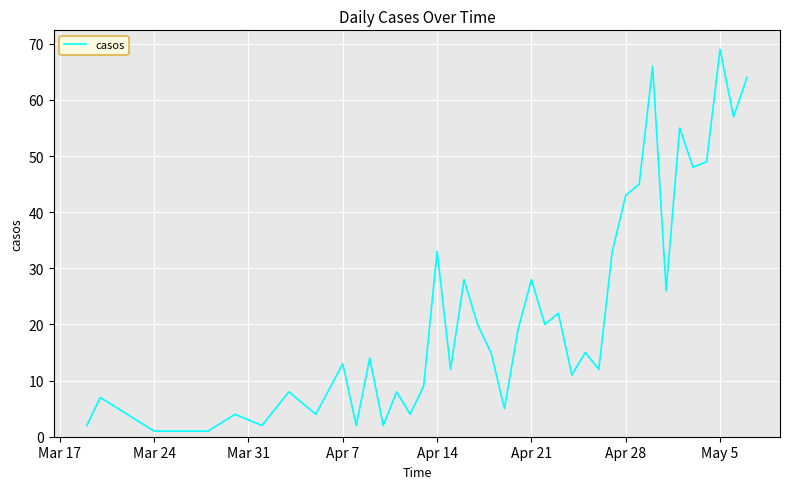

What is the minimum value shown in the chart?

1